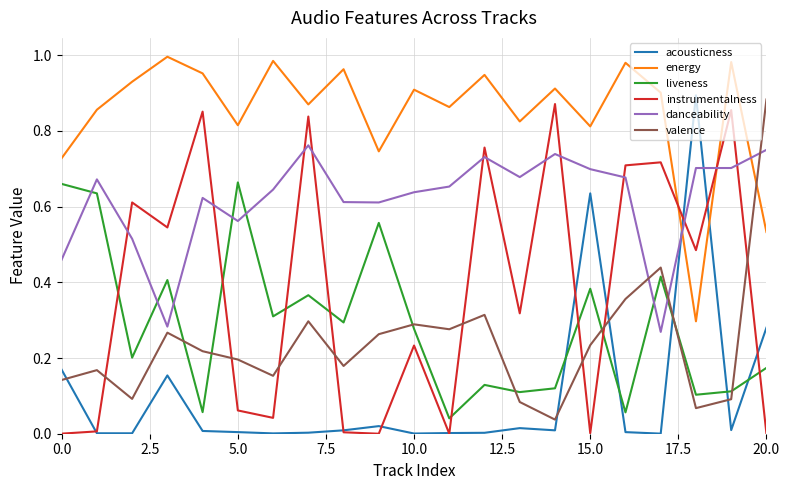

How many times do valence and energy cross each other?

1